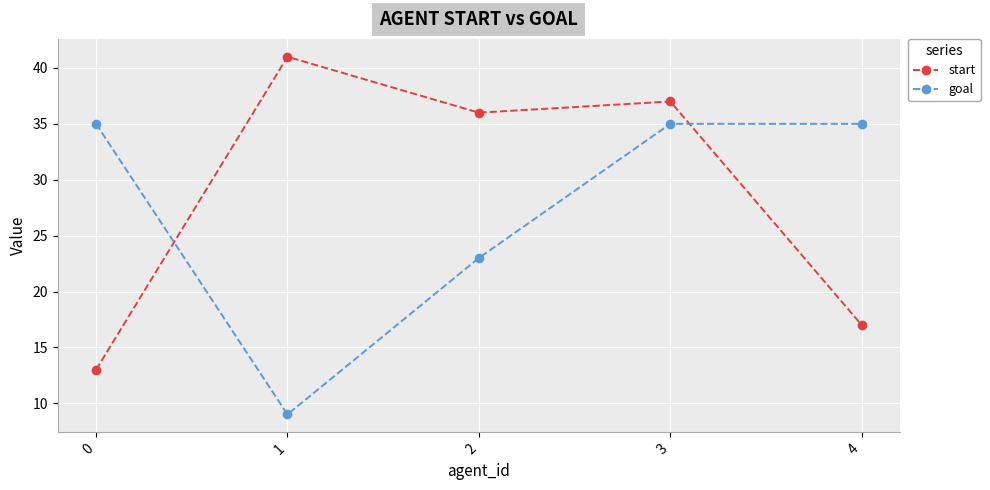

Where is the first local minimum for start?

2